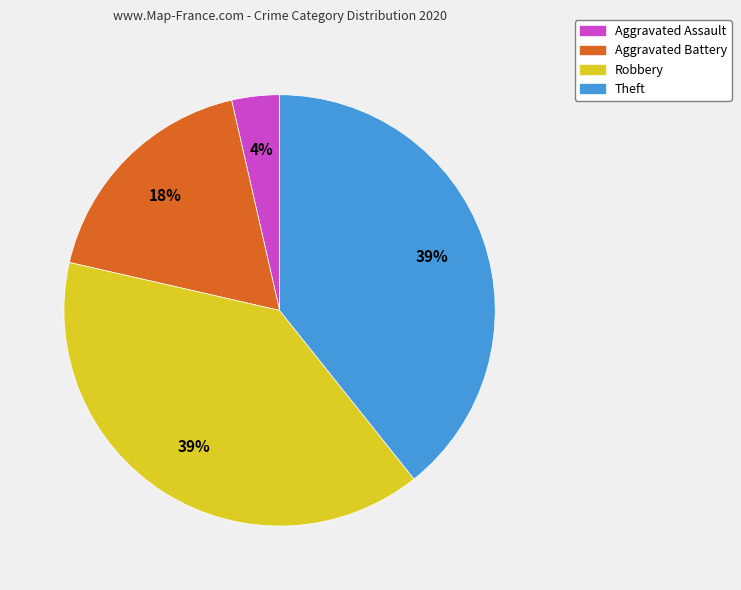

Is there any slice that represents more than half of the pie?

No